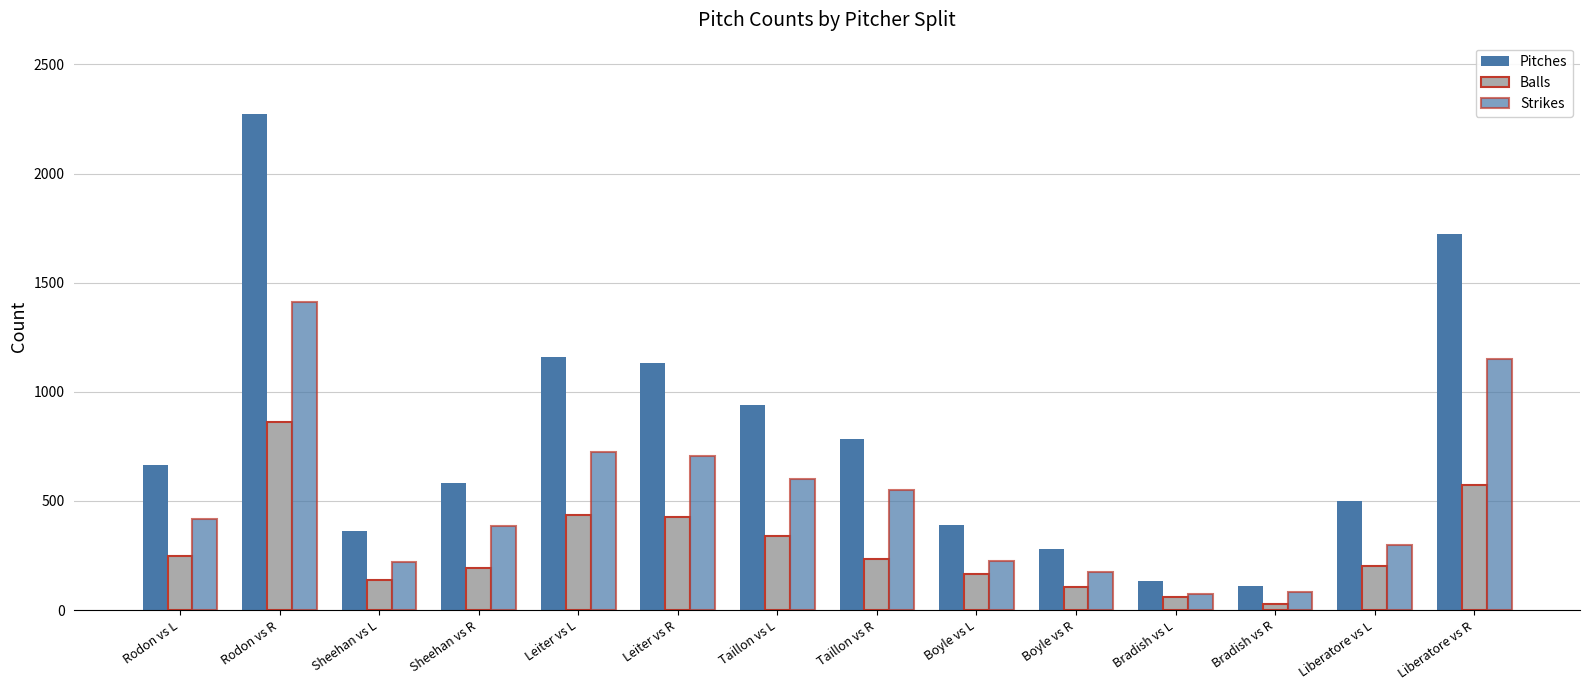

Which category has the lowest value across all series?

Bradish vs R